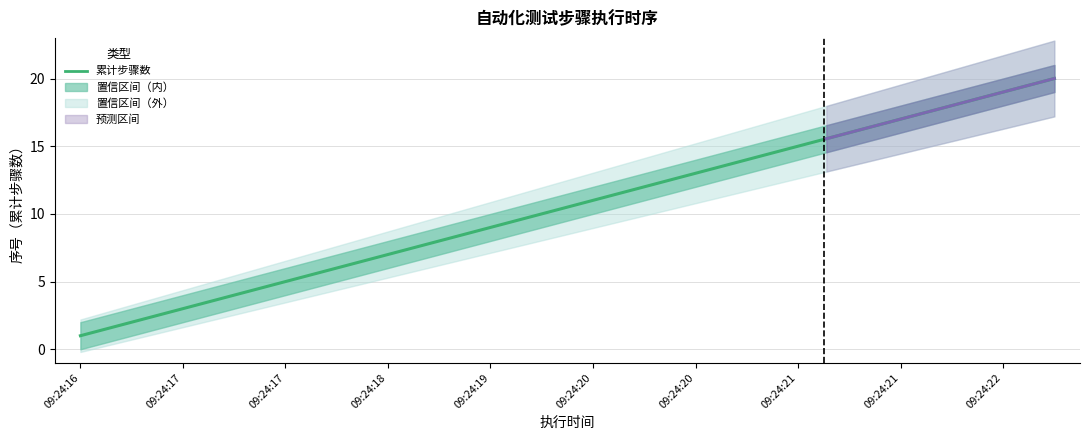

Which category has the highest value in the 上限区间 series?

09:24:22